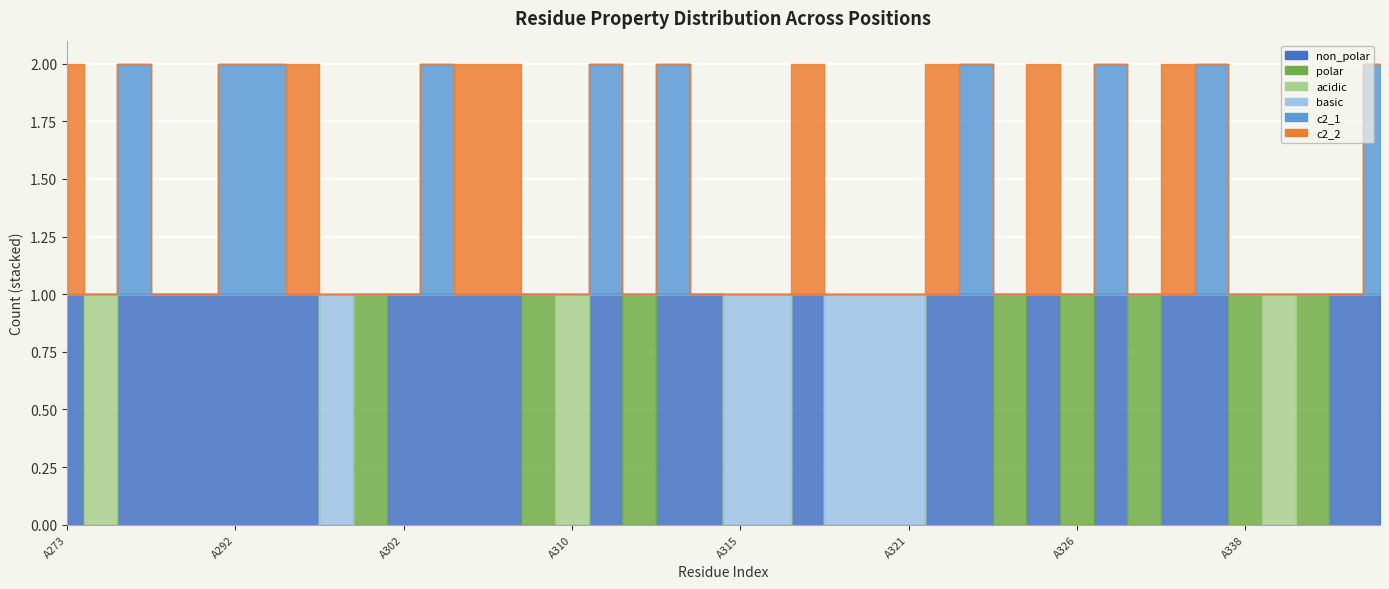

How many lines are shown in the chart?

6